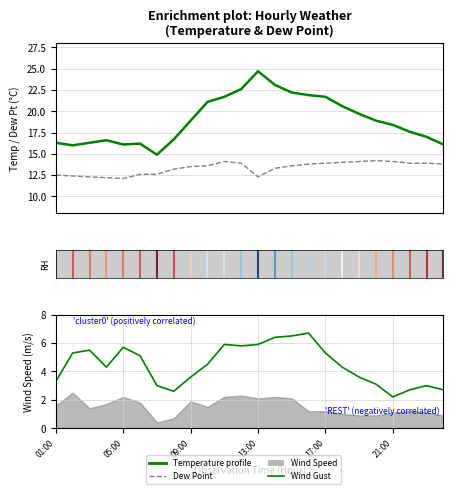

Between 09:00 and 13, which series saw the biggest shift?

Temperature